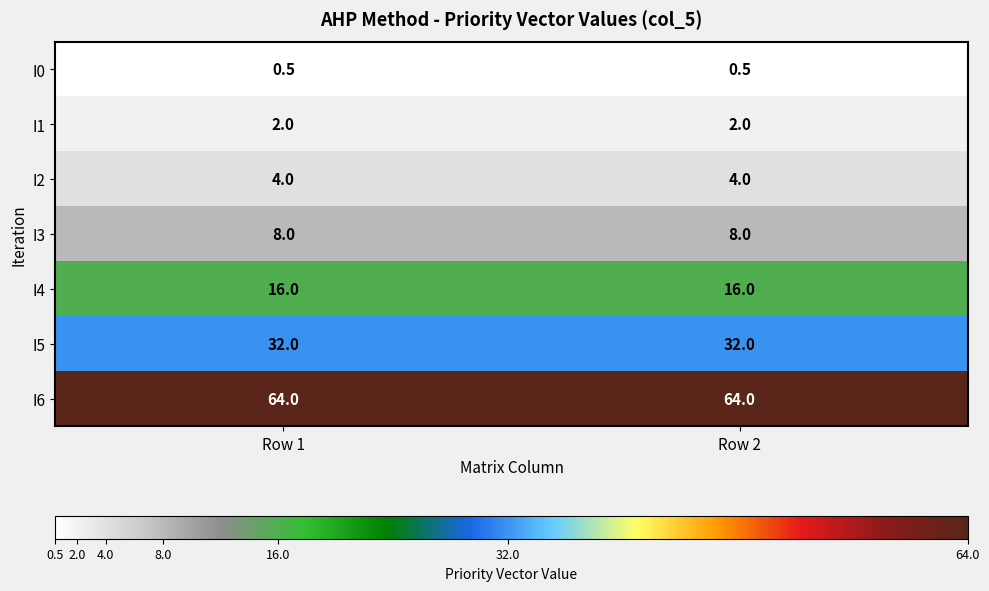

What is the sum of the I0 values at Row 2 and Row 1?

1.0